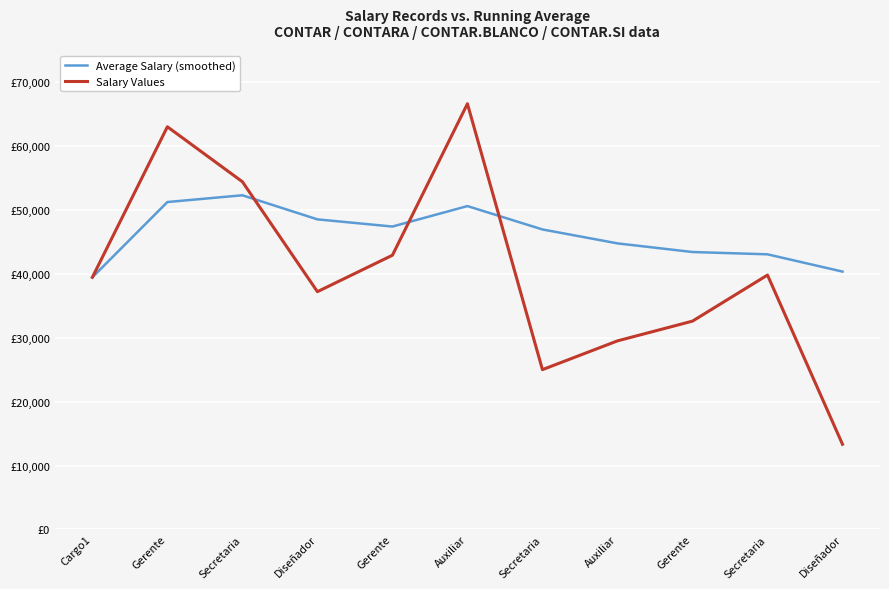

What are all the series names shown in the legend?

Average Salary (smoothed), Salary Values